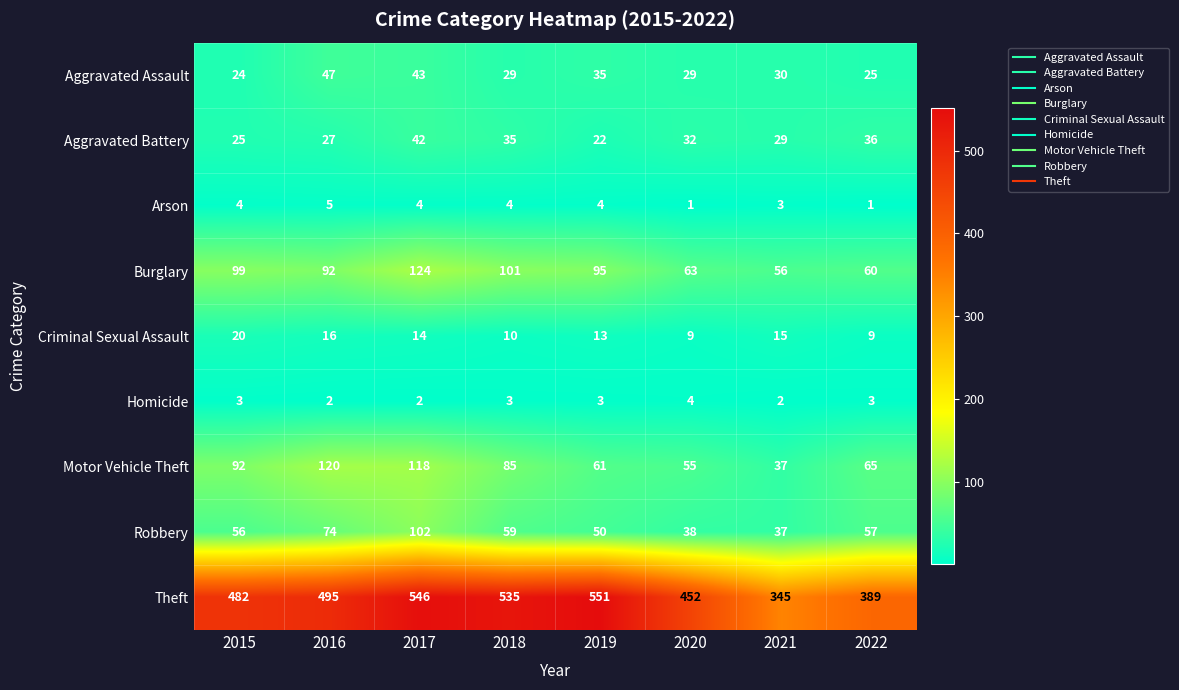

Between 2016 and 2018, which series saw the biggest shift?

Theft